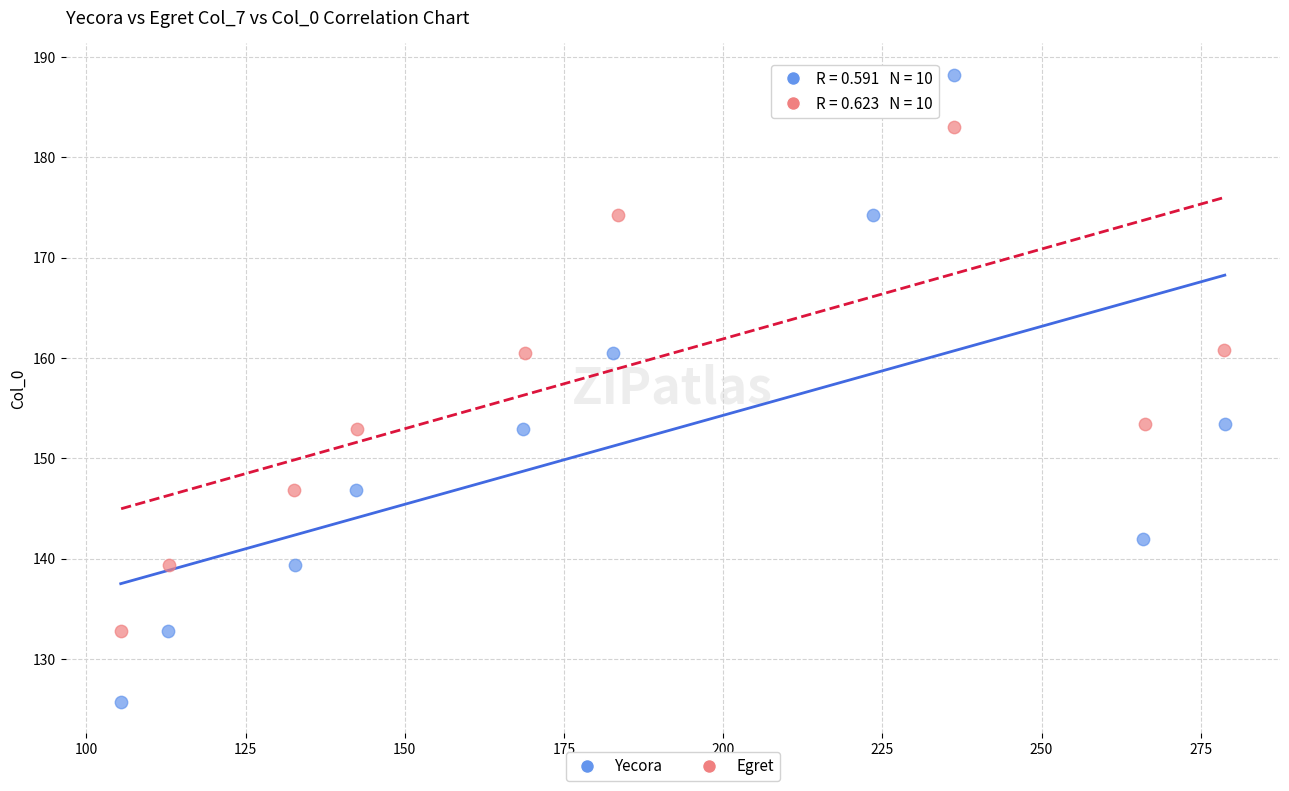

Which series has the largest Y range (max minus min)?

Yecora